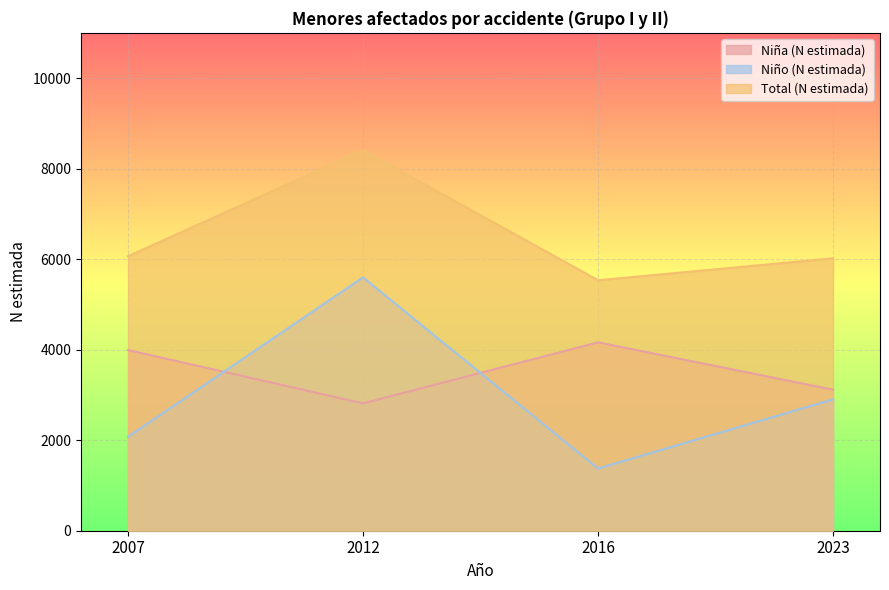

How many lines are shown in the chart?

3